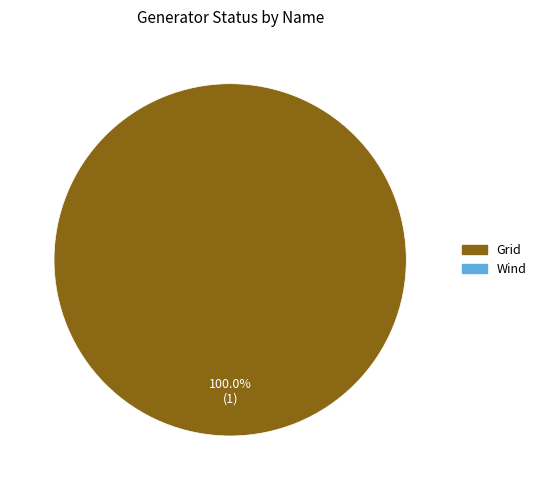

Does any single category account for the majority?

Yes